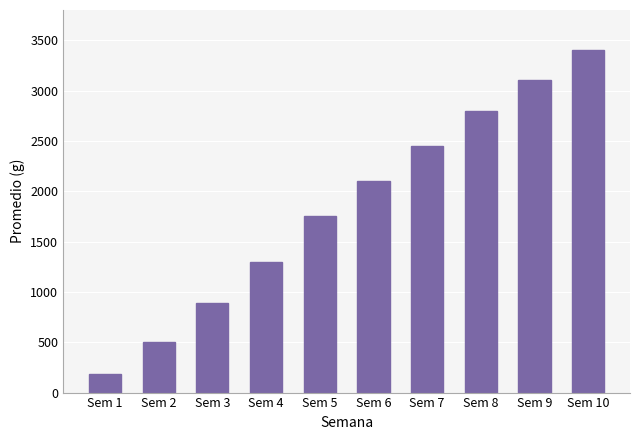

Which label corresponds to the largest value in the chart?

Sem 10